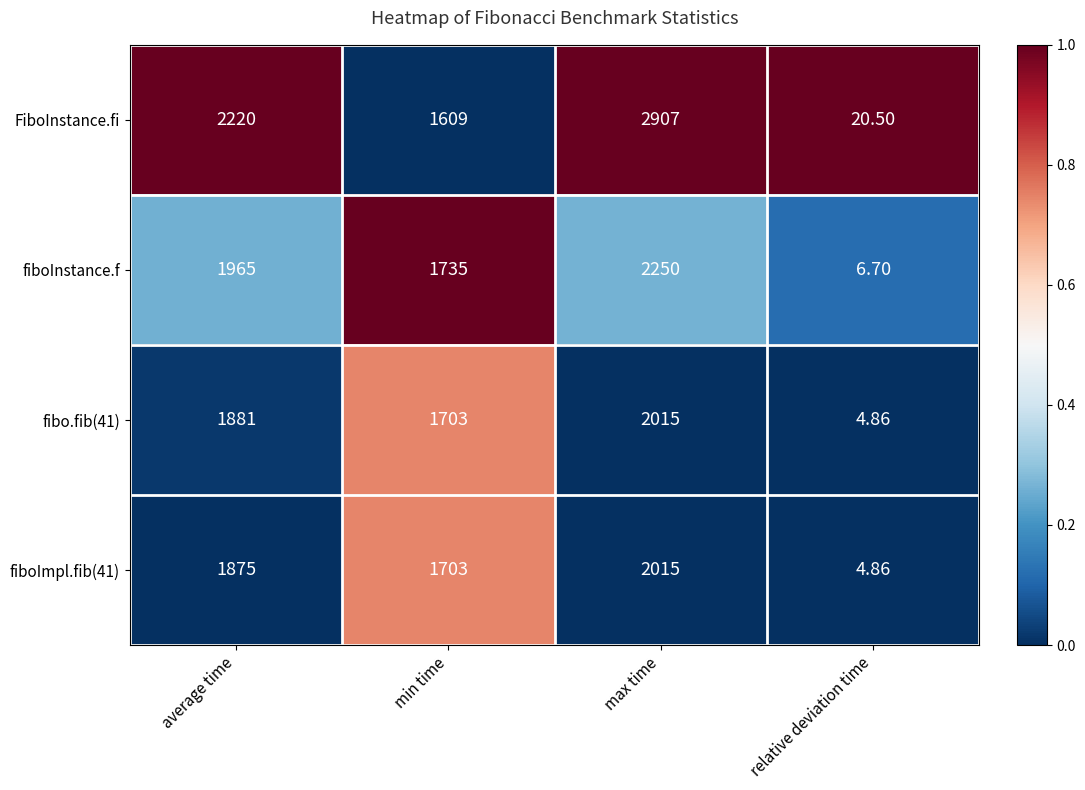

Which series has the largest range (max minus min)?

FiboInstance.fi